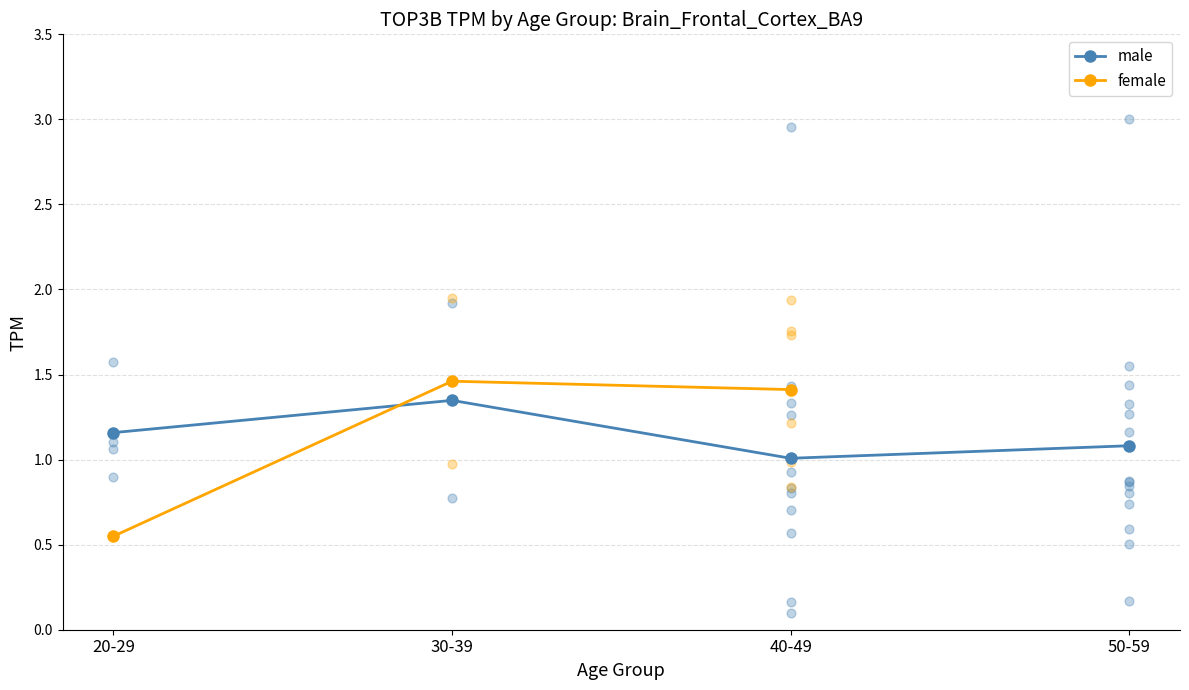

Which series contains the highest Y value?

female